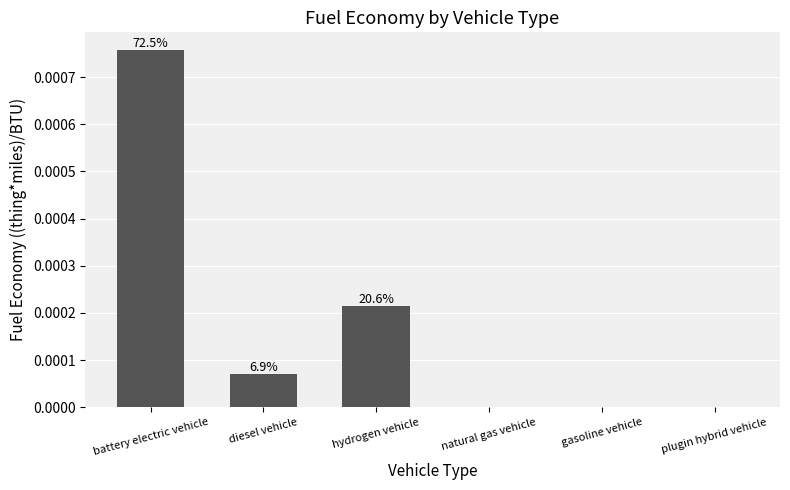

Which has a higher value, natural gas vehicle or gasoline vehicle?

natural gas vehicle